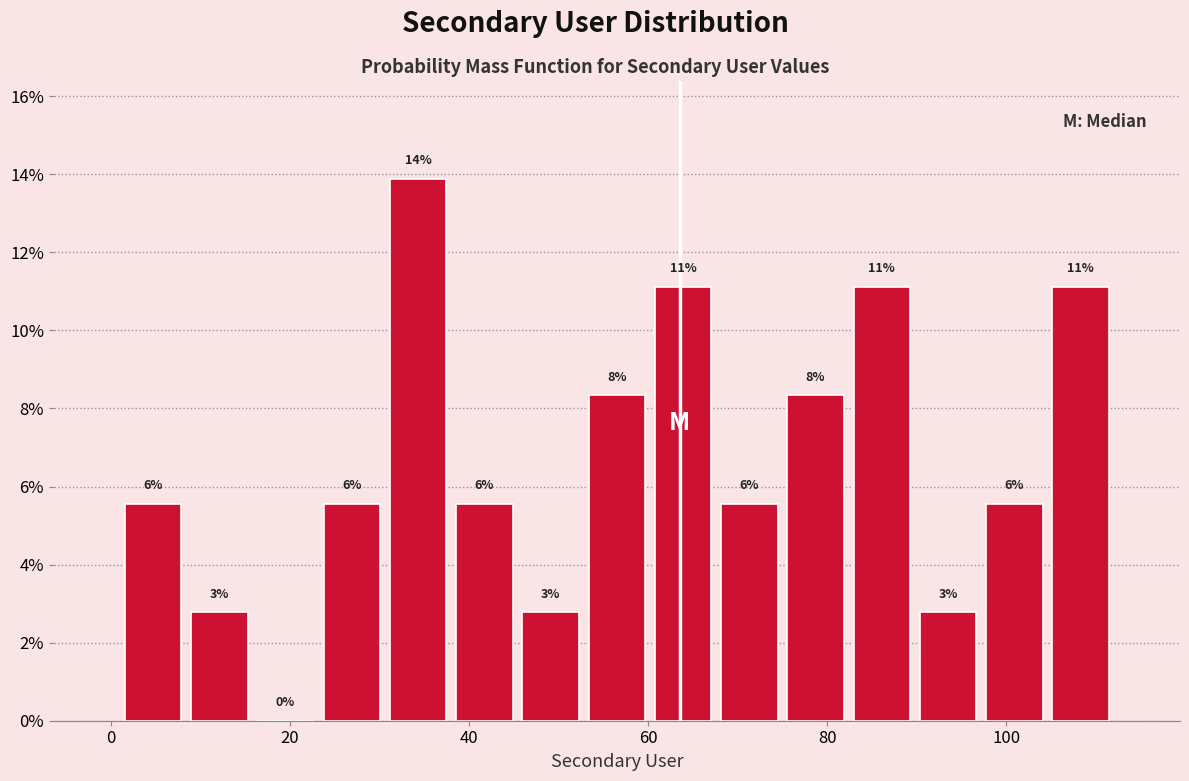

Around what value on the x-axis is the tallest bar? Give the approximate position of its centre, as read against the axis.

34